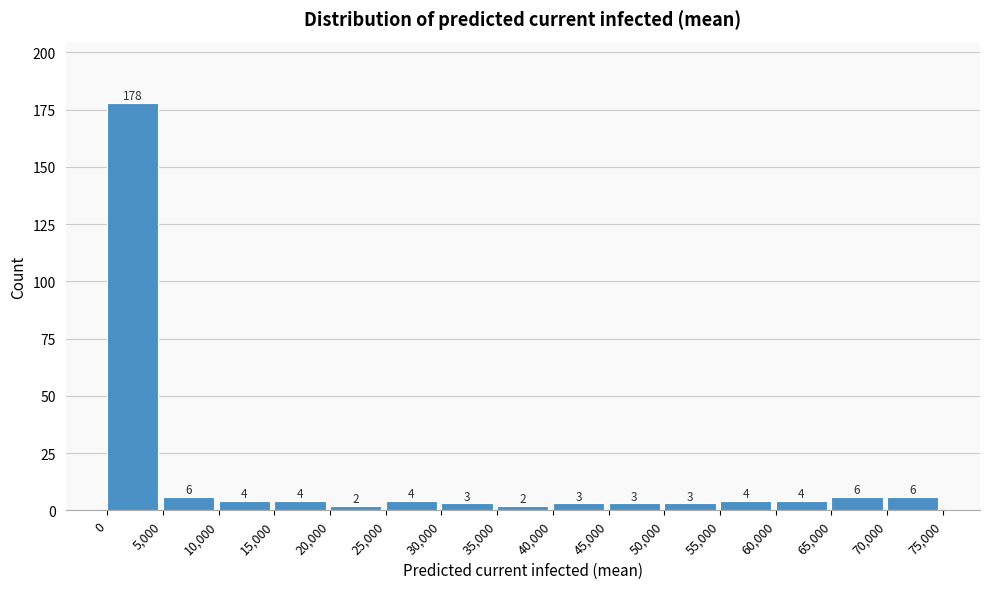

Reading left to right, transcribe this chart: for each bar, give the range it covers on the x-axis and its height.

0 to 5,000: 178
5,000 to 10,000: 6
10,000 to 15,000: 4
15,000 to 20,000: 4
20,000 to 25,000: 2
25,000 to 30,000: 4
30,000 to 35,000: 3
35,000 to 40,000: 2
40,000 to 45,000: 3
45,000 to 50,000: 3
50,000 to 55,000: 3
55,000 to 60,000: 4
60,000 to 65,000: 4
65,000 to 70,000: 6
70,000 to 75,000: 6